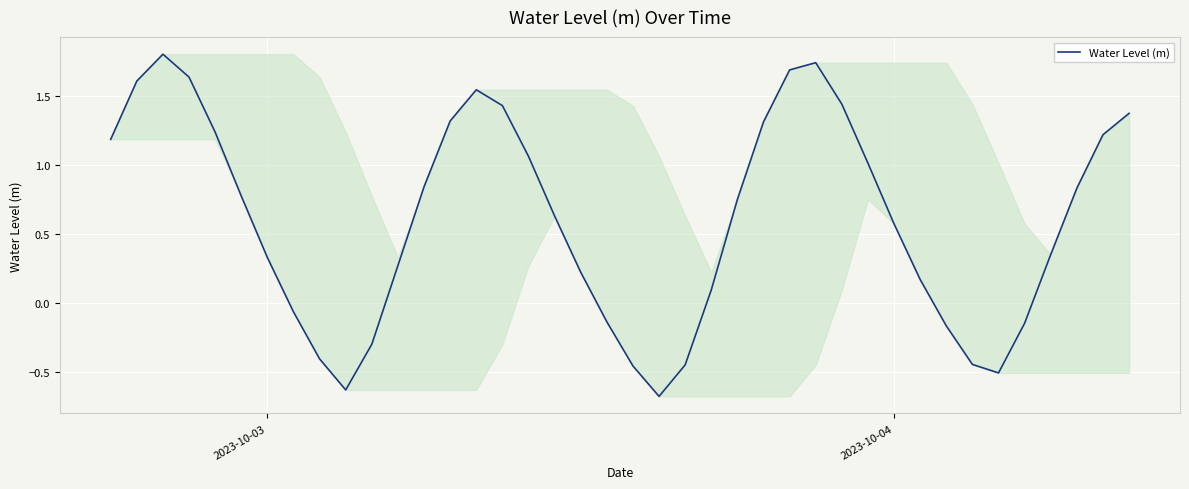

What is the greatest value displayed?

1.8